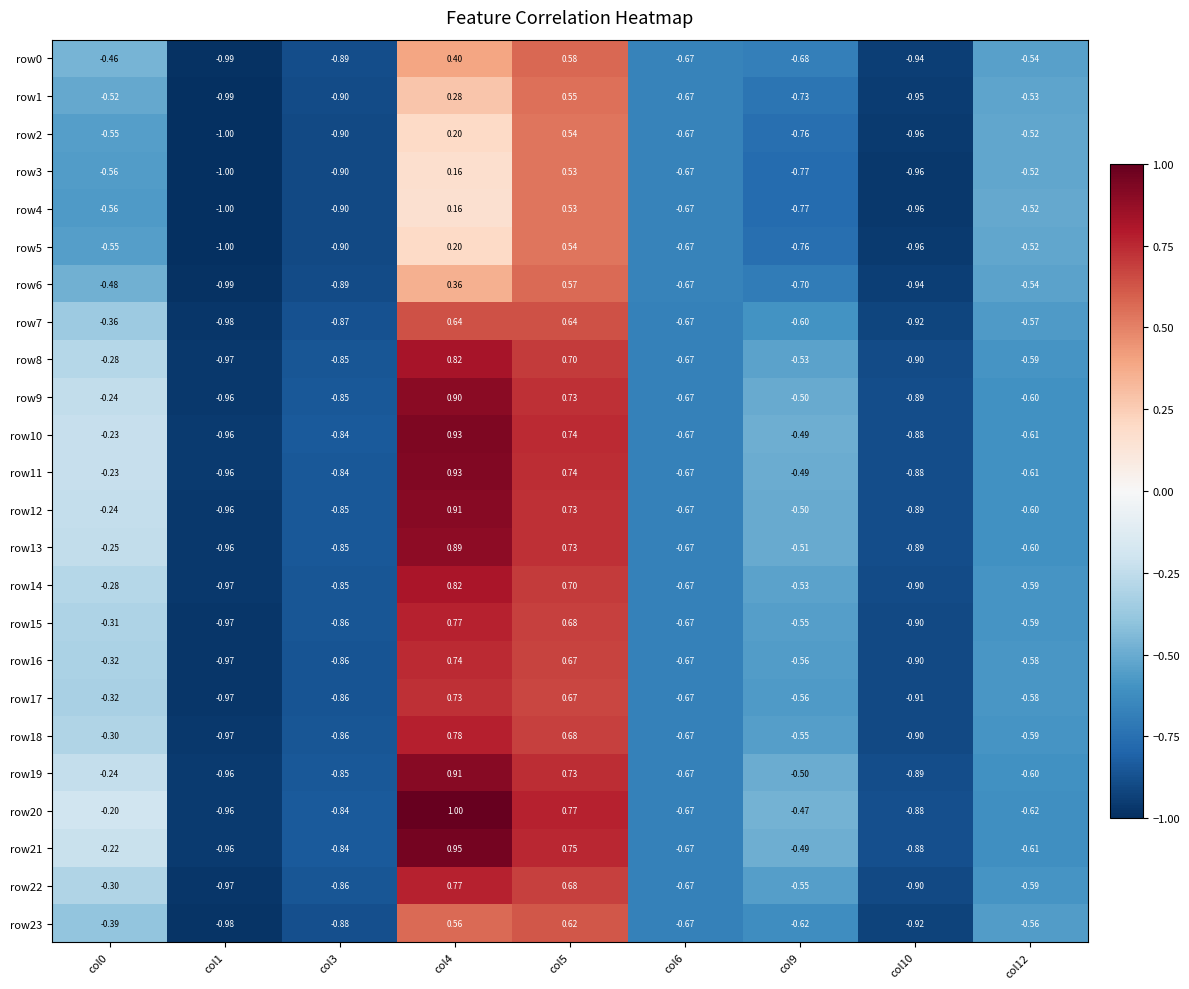

What is the smallest value displayed?

-1.0